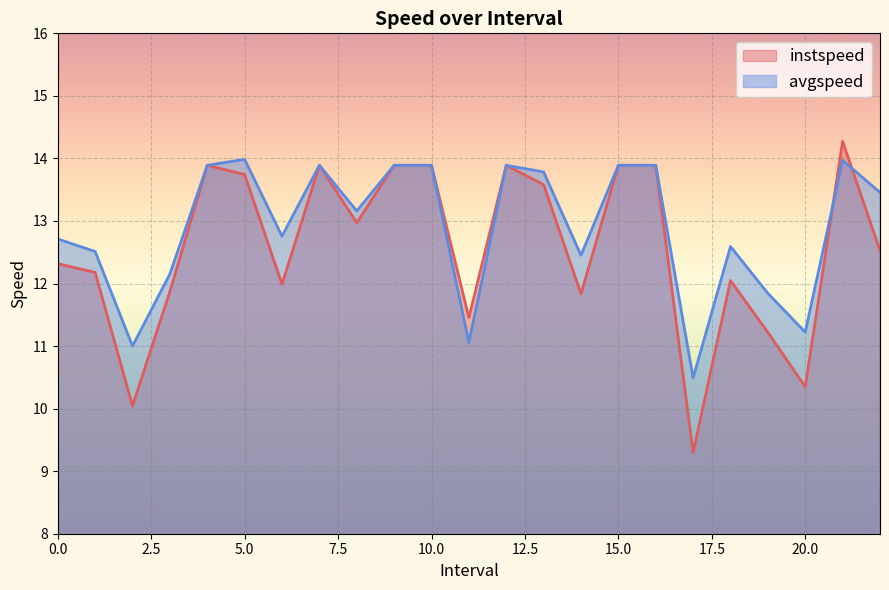

How many lines are shown in the chart?

2